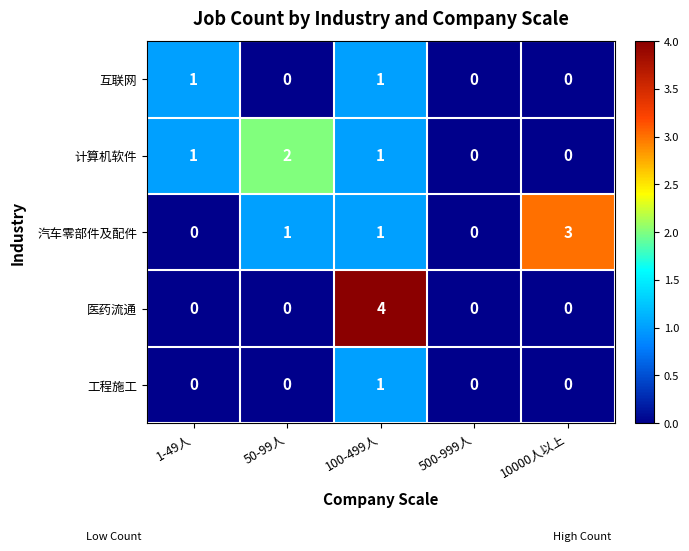

What is the greatest value displayed?

4